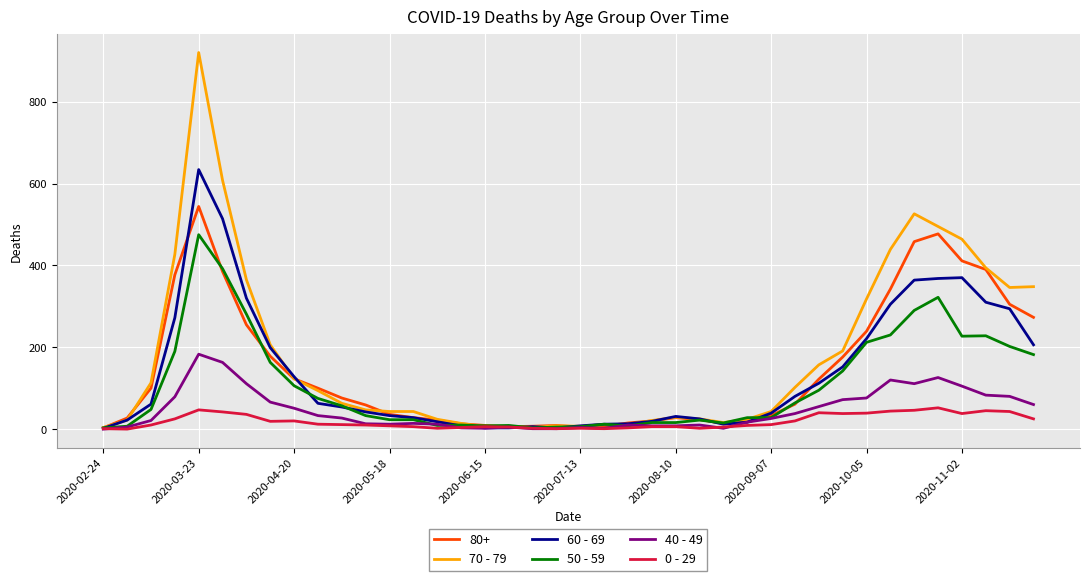

Which series has the widest spread of values?

70 - 79